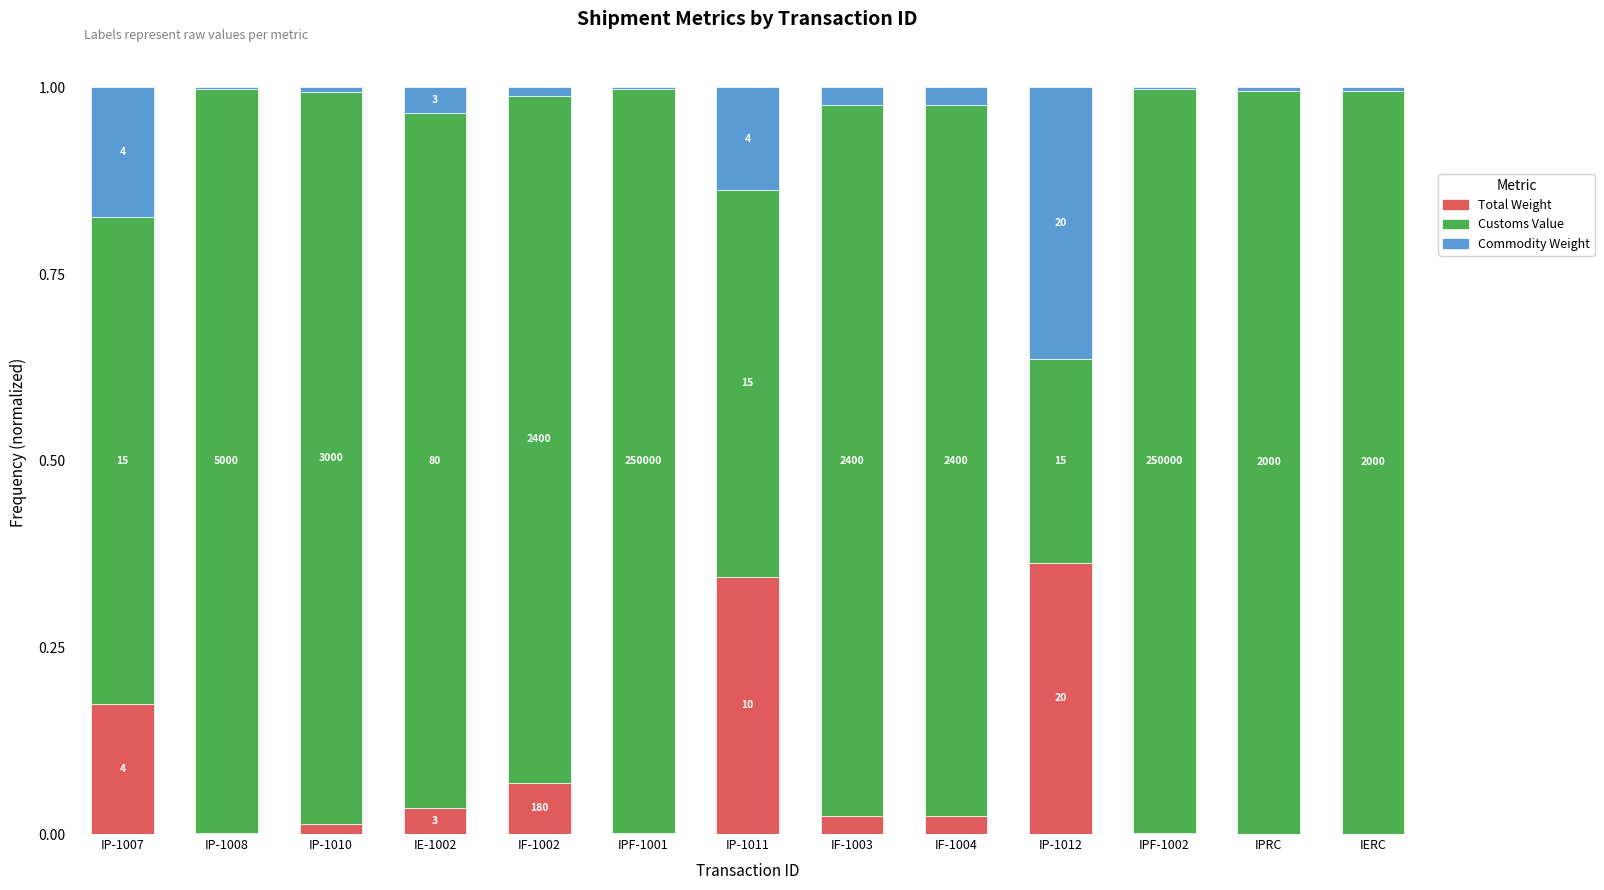

Does the chart contain stacked bars?

Yes